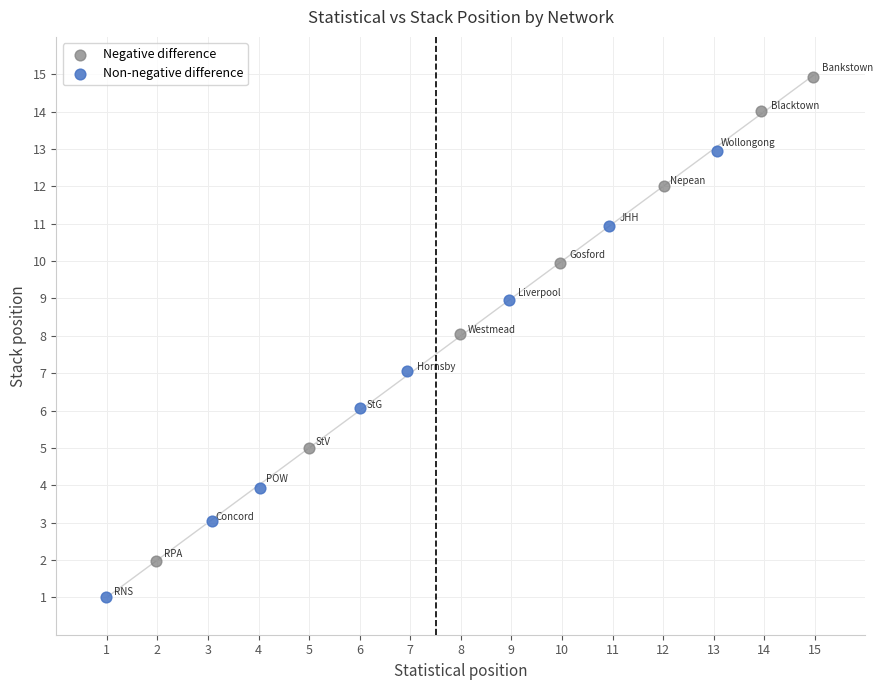

Which series reaches the maximum Y coordinate?

Negative difference